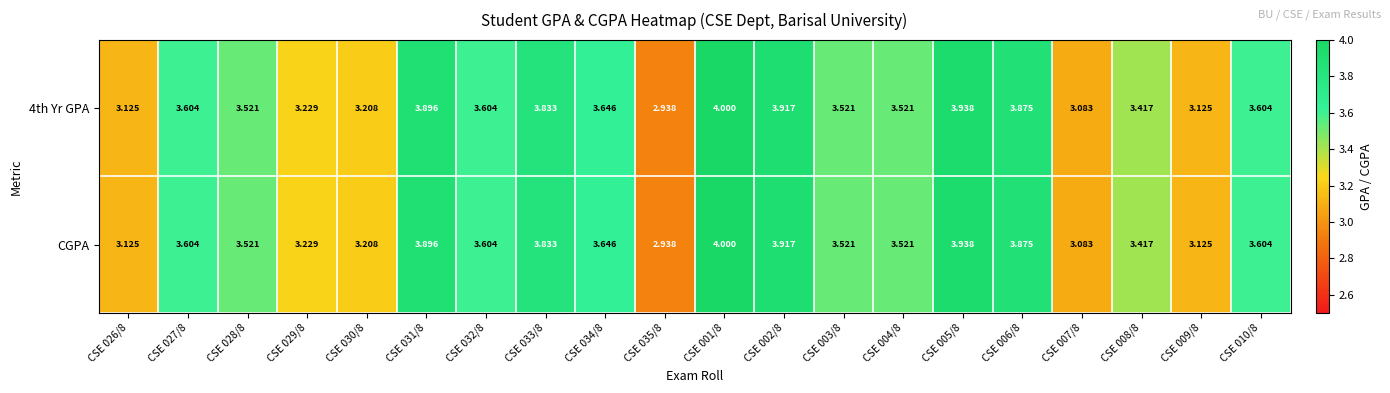

Is the value of CGPA at CSE 002/8 greater than the value of 4th Yr GPA at CSE 010/8?

Yes